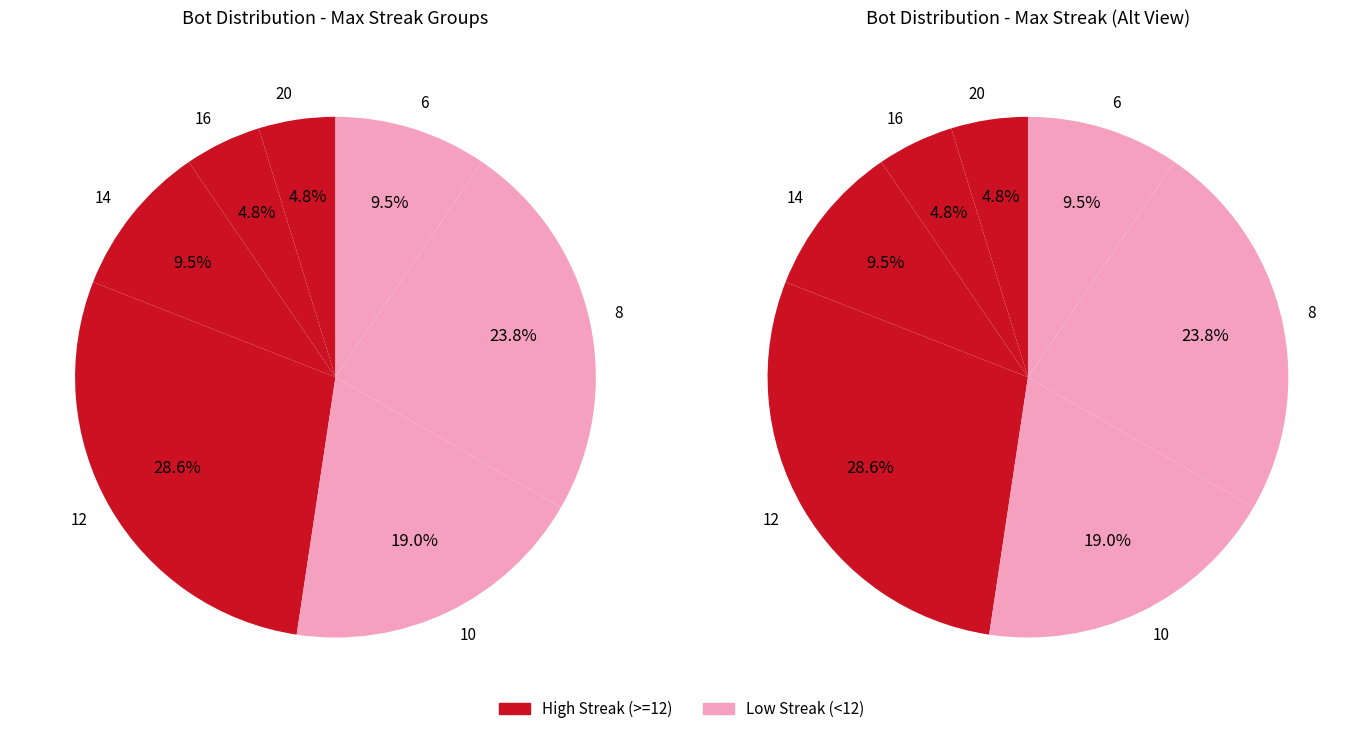

What is the change in value from 20 to 12?

+5